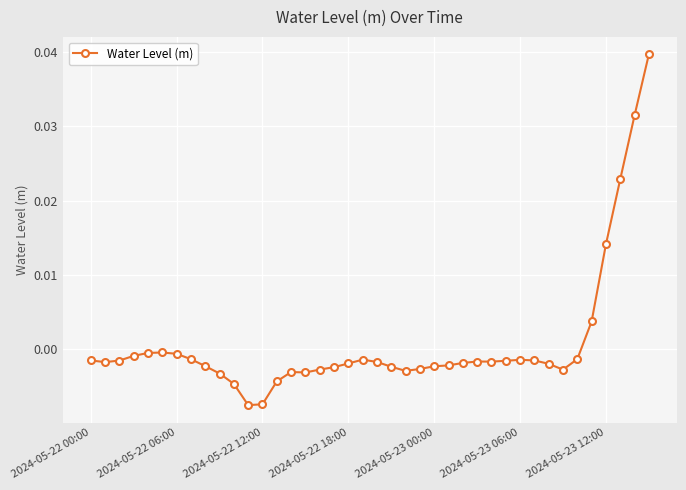

Does the chart display data point markers on the line(s)?

Yes